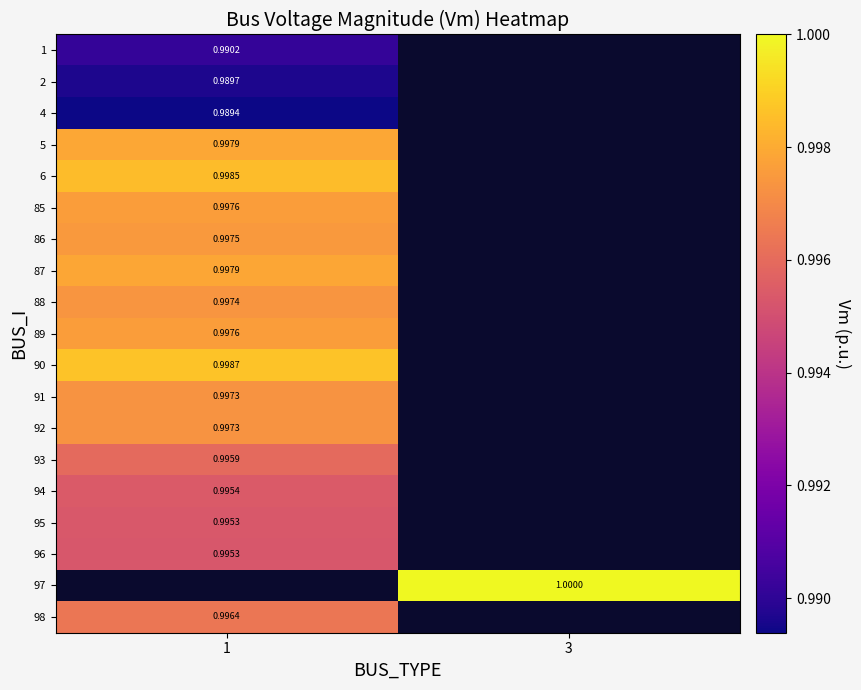

Which has a higher value, 3 or 1?

1